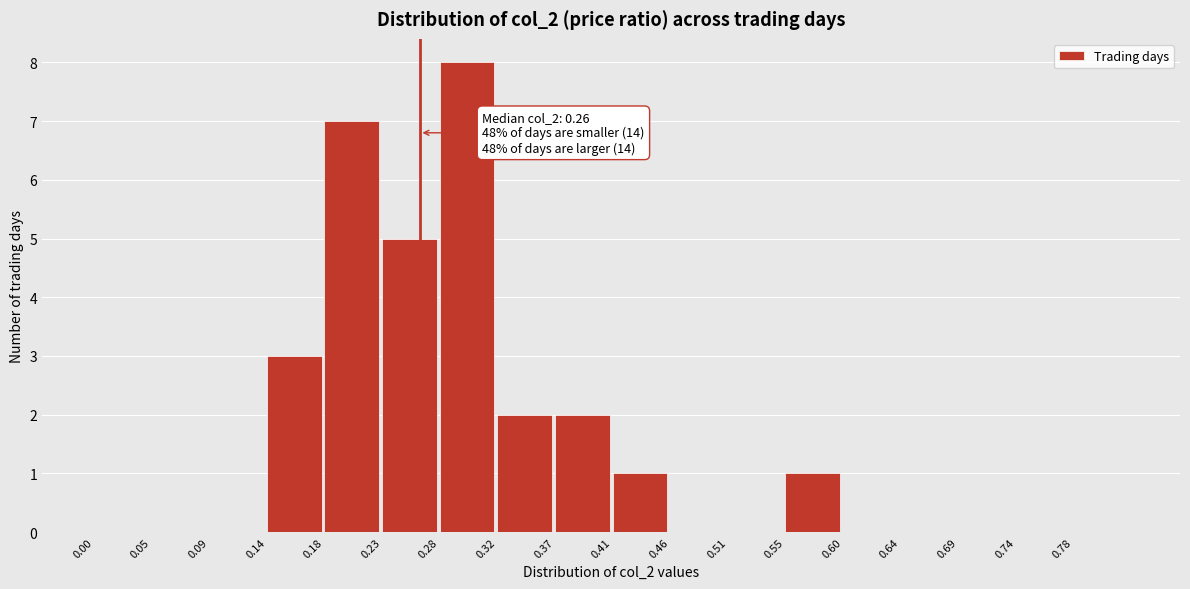

Which range on the x-axis has the tallest bar?

0.276 to 0.322